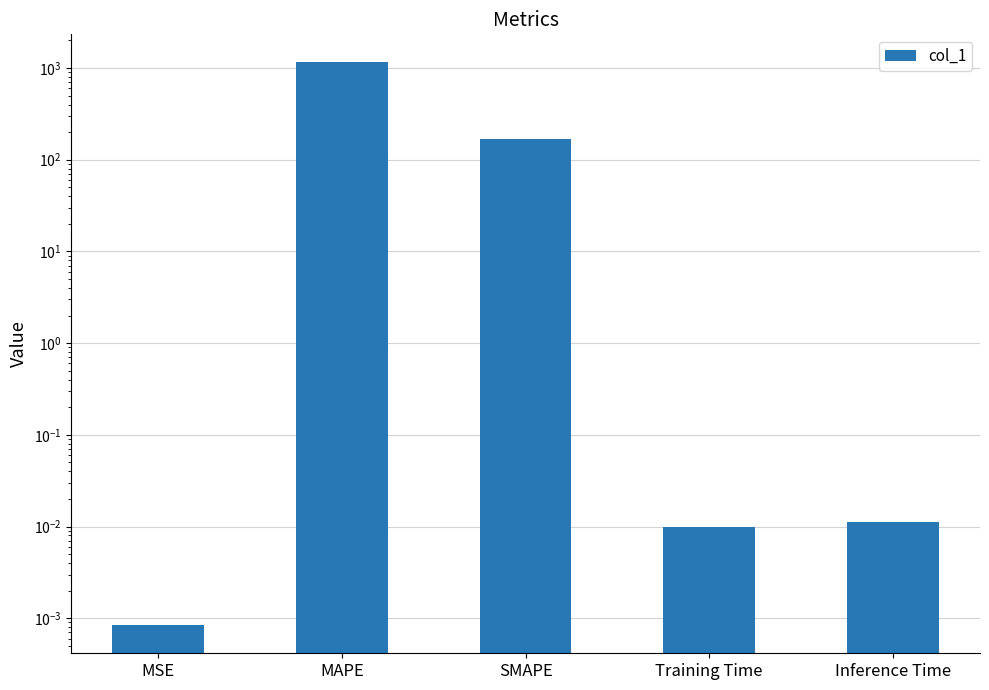

Are the bars grouped side by side (vs. stacked)?

No